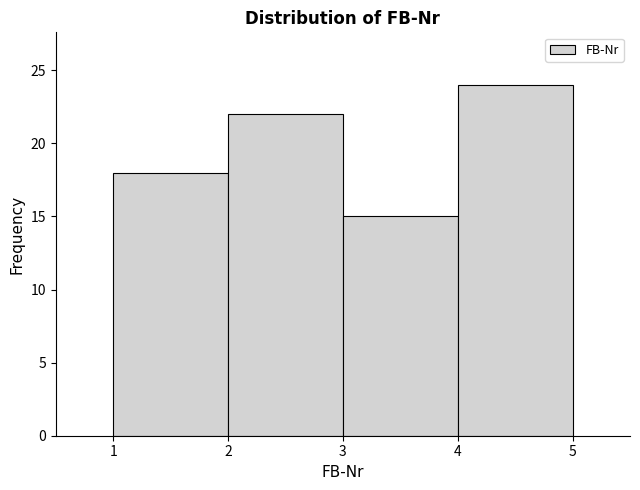

How tall is the bar that spans 4 to 5 on the x-axis? The values are not printed on the chart, so give them approximately, as read against the axis.

24